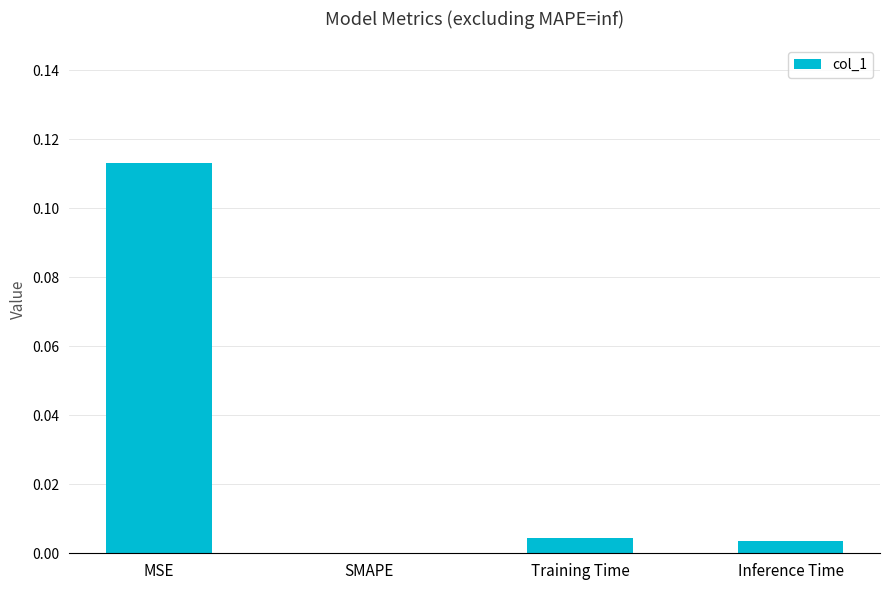

At which category does the chart reach its peak across all series?

MSE